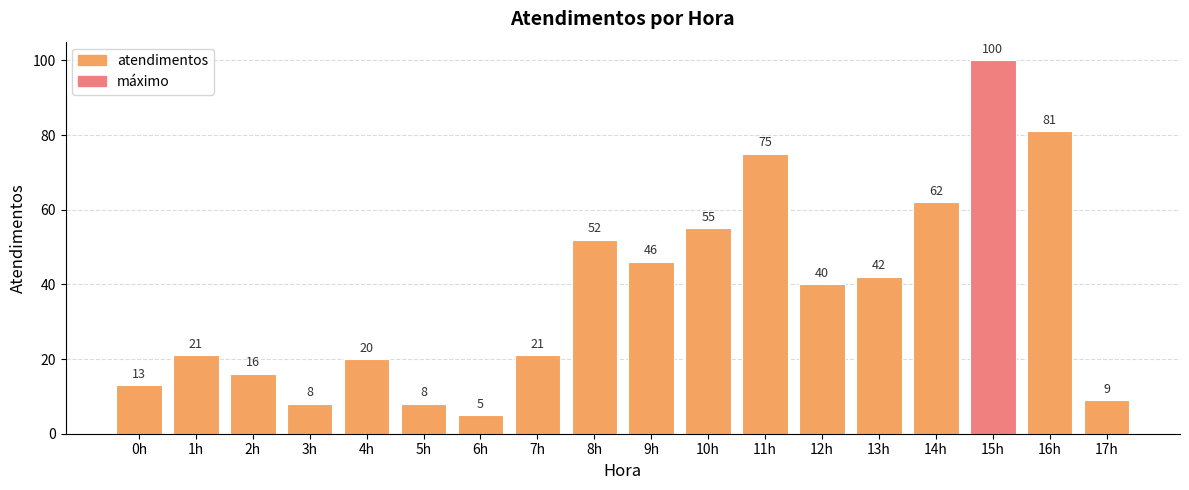

What is the label of the 16th bar from the left?

15h